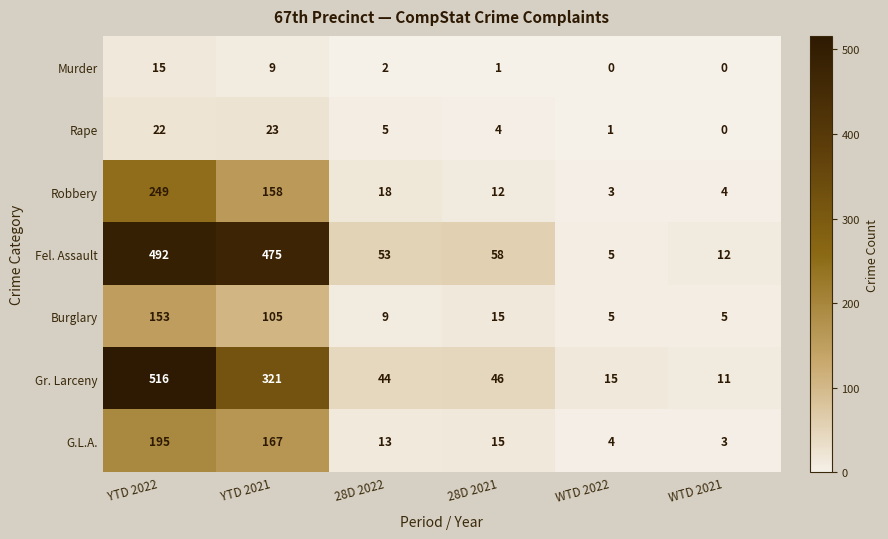

At which category is the sum across all series the highest?

YTD 2022